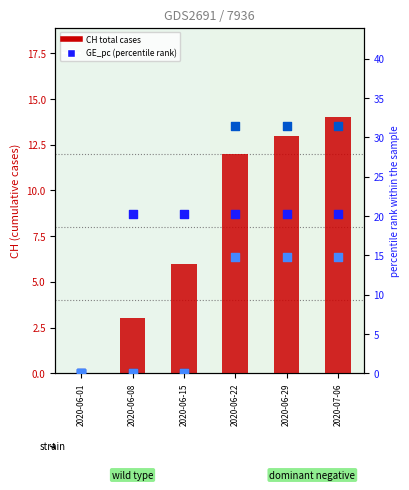

Which series contains the lowest Y value?

CH total cases